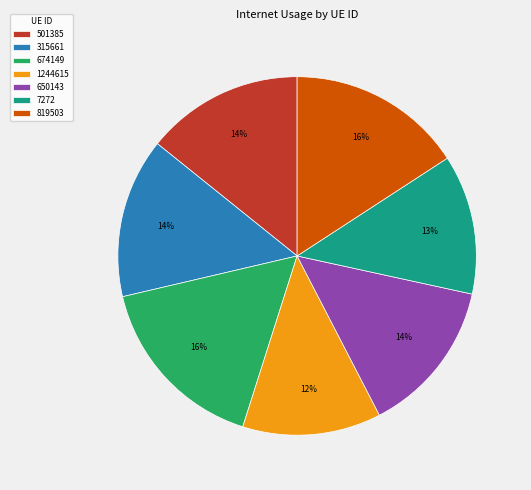

Which category has the biggest portion of the pie?

674149